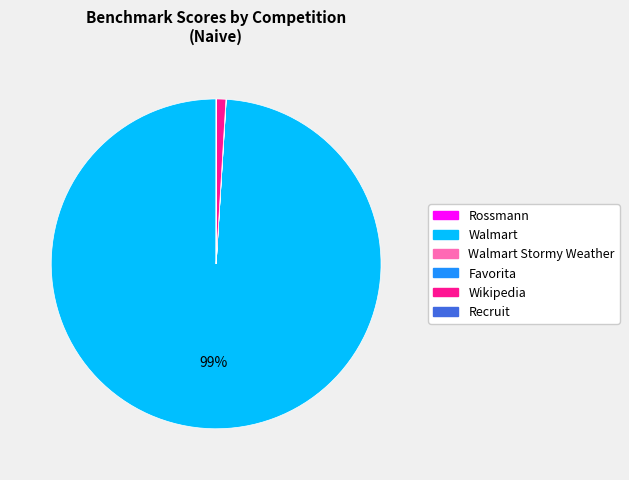

To the nearest percent, what is the difference between the largest and smallest slice percentages?

99%